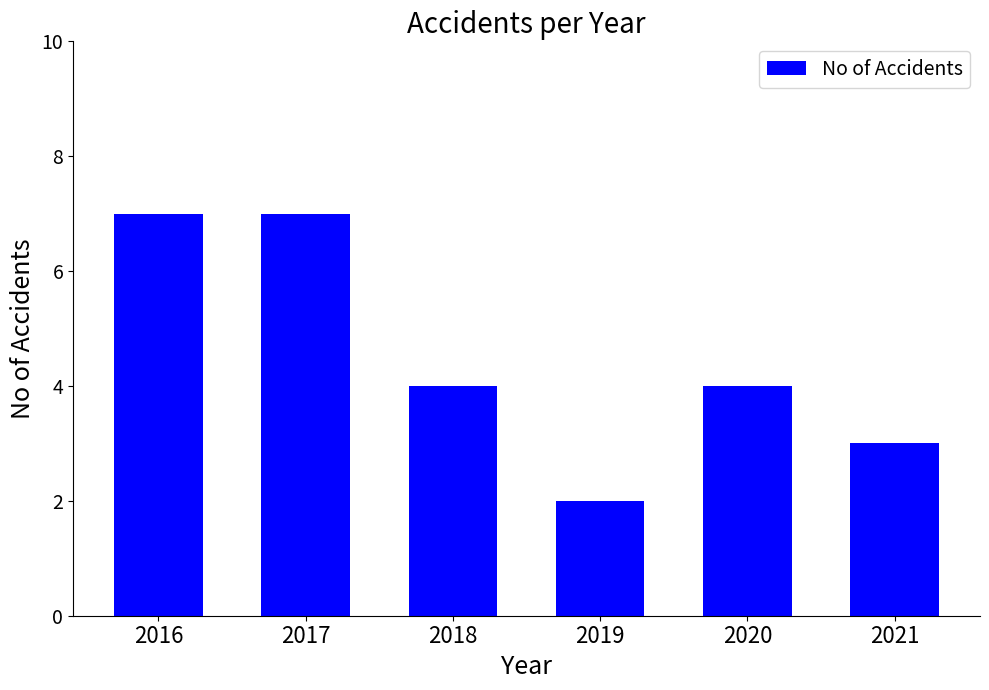

Reading left to right, transcribe all the data shown in this chart.

2016=7	2017=7	2018=4	2019=2	2020=4	2021=3